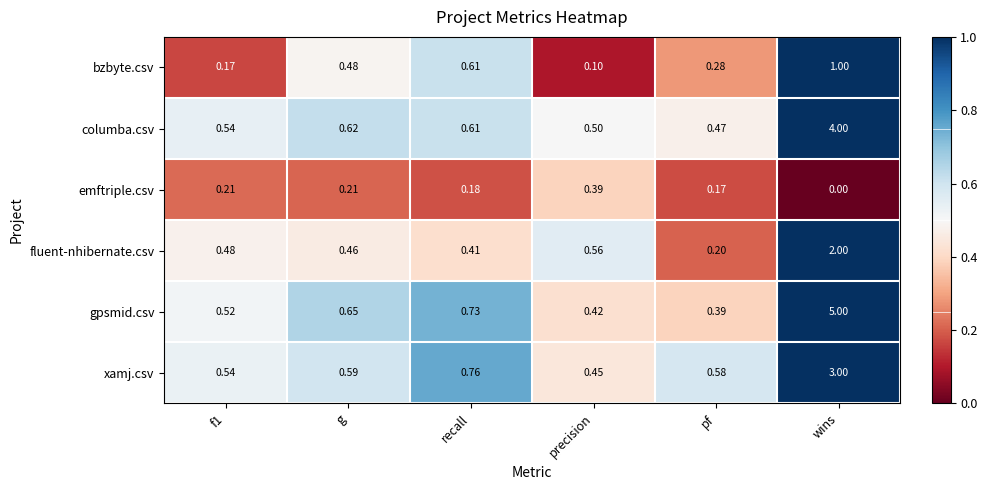

Which series changed the most between f1 and pf?

fluent-nhibernate.csv